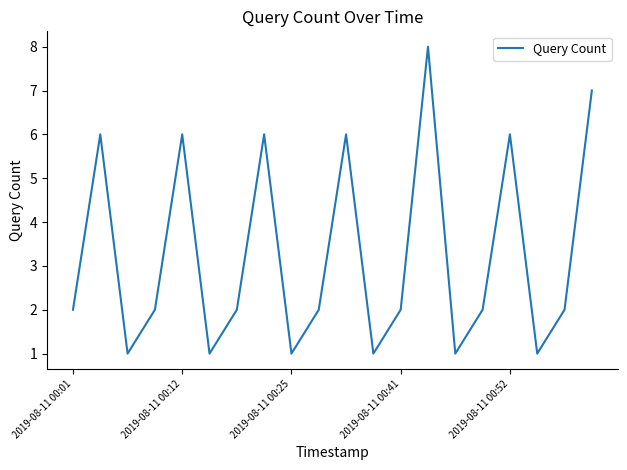

Reading right to left, transcribe all the data shown in this chart.

7	2	1	6	2	1	8	2	1	6	2	1	6	2	1	6	2	1	6	2